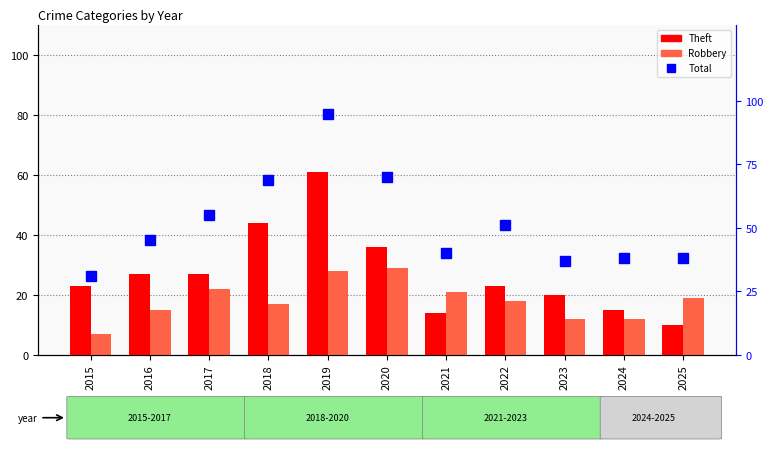

Is it true that Robbery equals 34 at 2025?

False